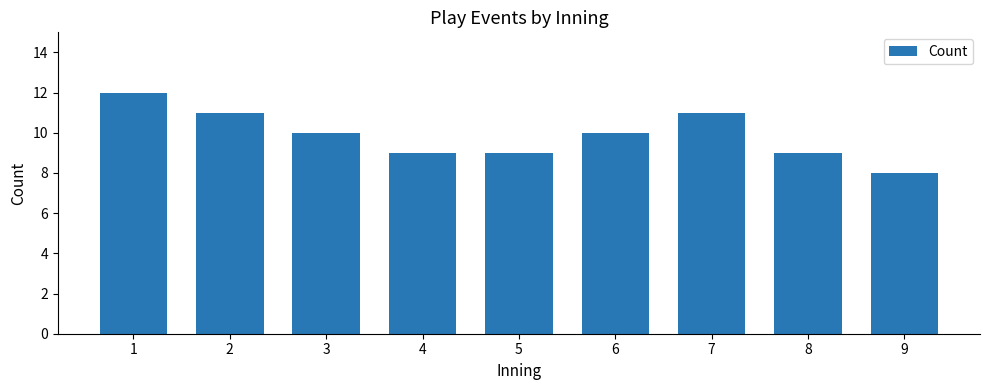

How many bars are there in total?

9